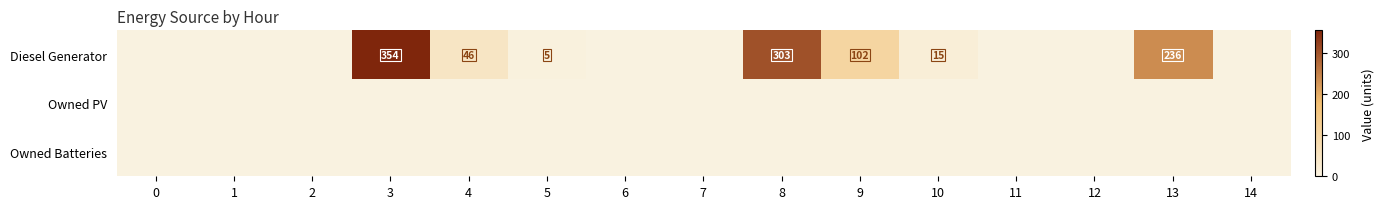

Which series has the widest spread of values?

Diesel Generator